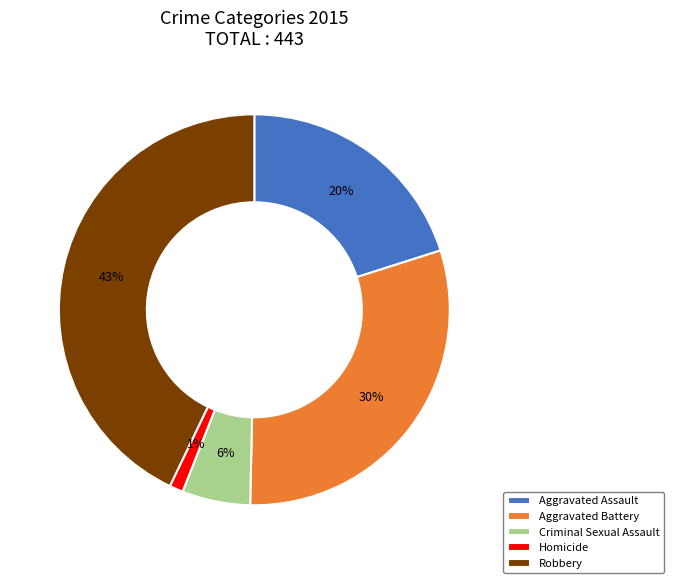

To the nearest percent, what is the difference between the largest and smallest slice percentages?

42%